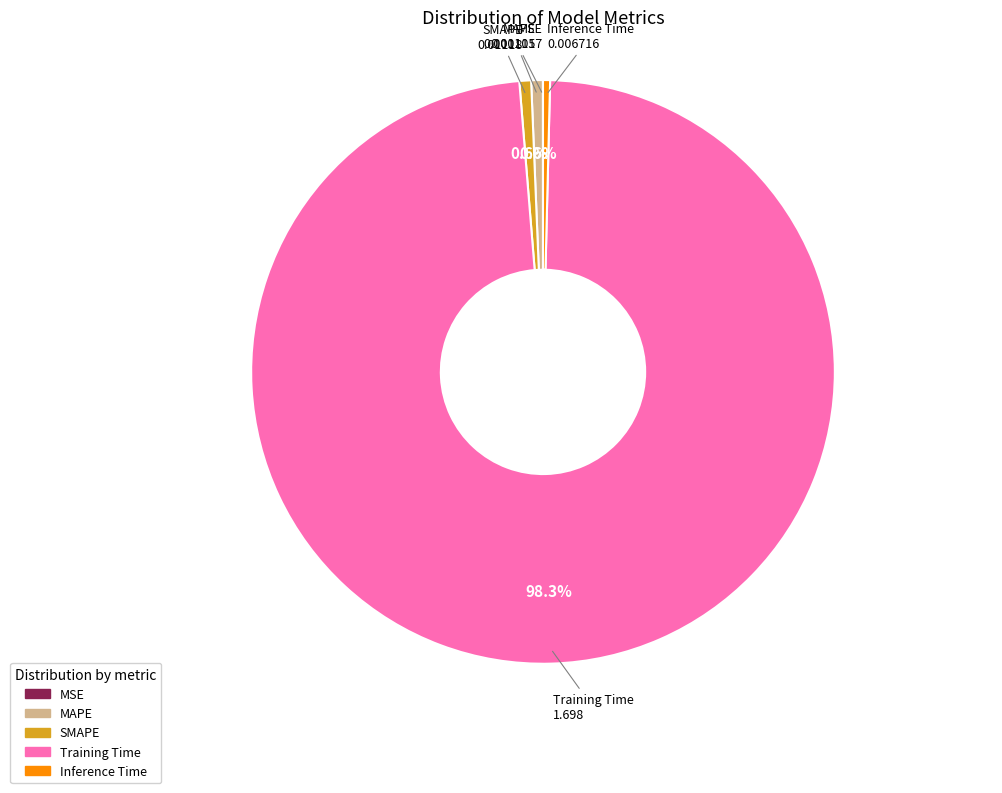

What is the largest slice in the pie chart?

Training Time